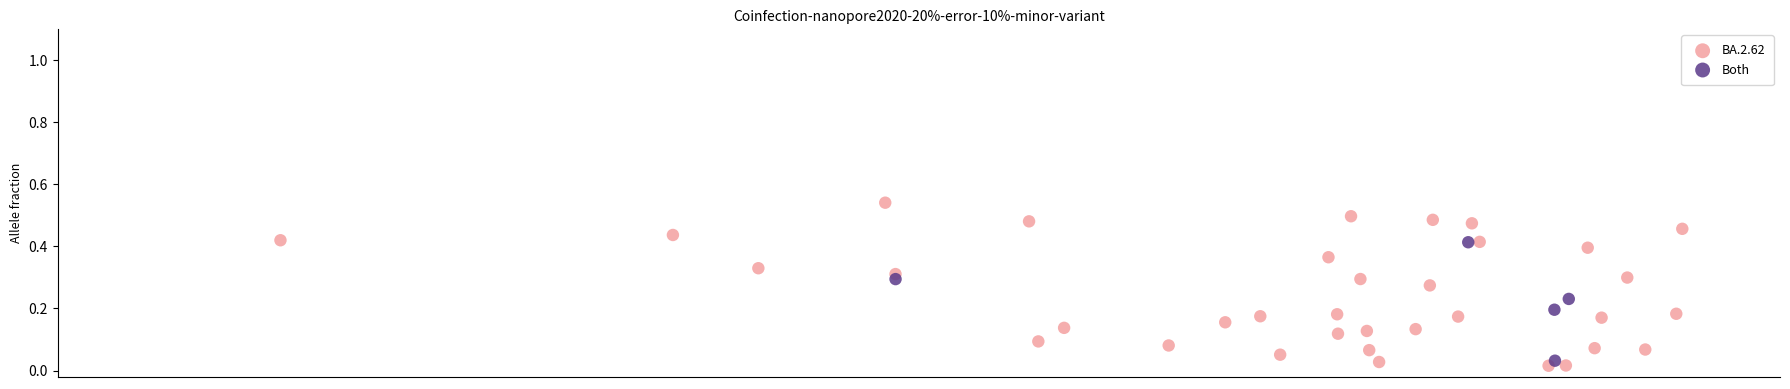

Which series has the largest Y range (max minus min)?

BA.2.62